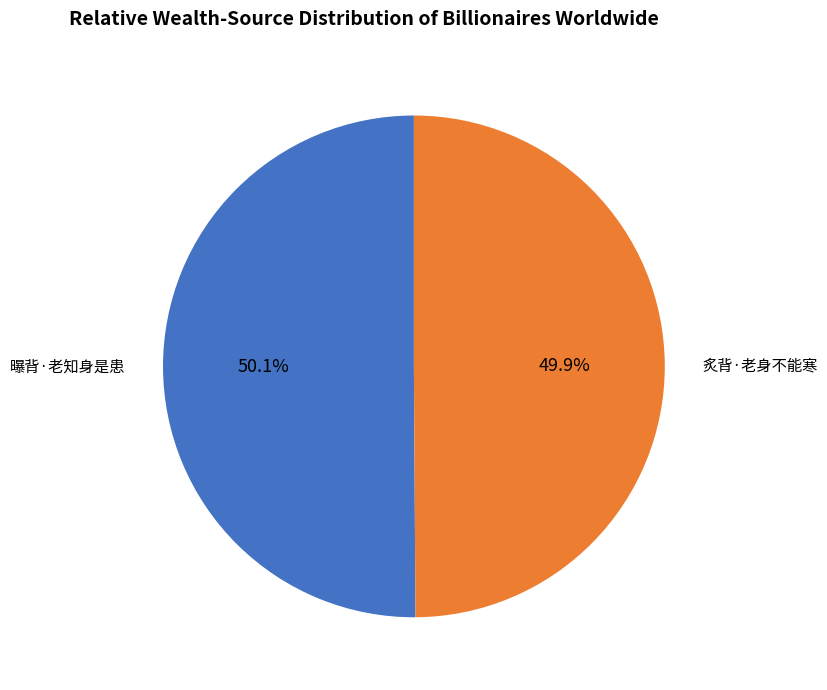

Count the number of slices in the pie.

2